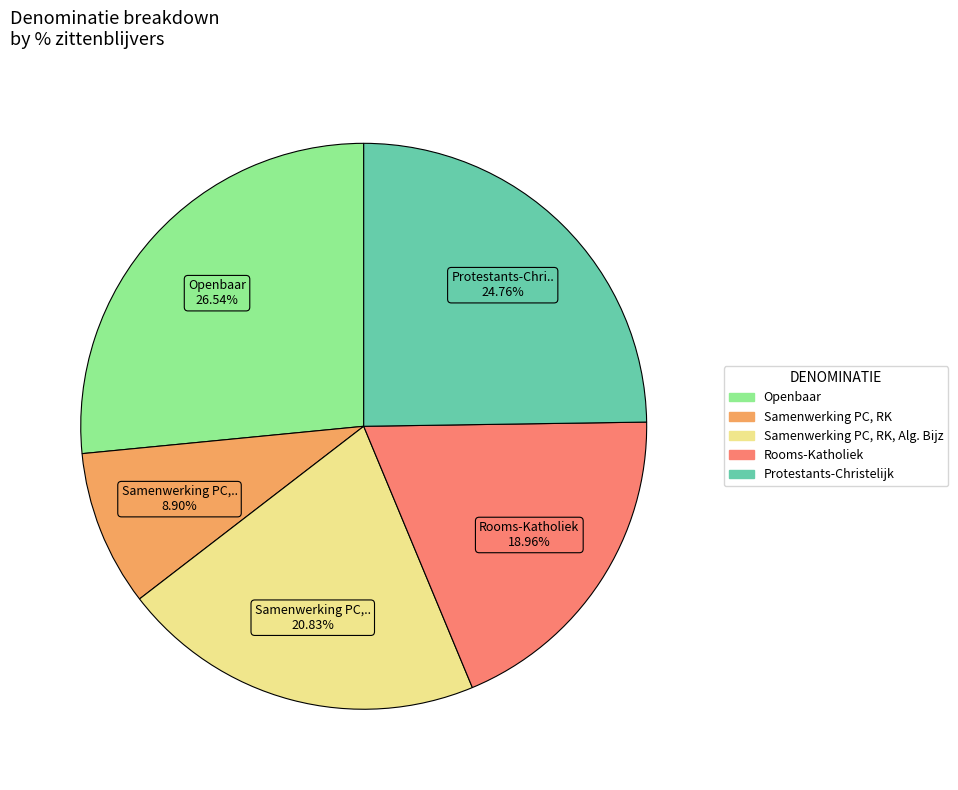

Does any single category account for the majority?

No